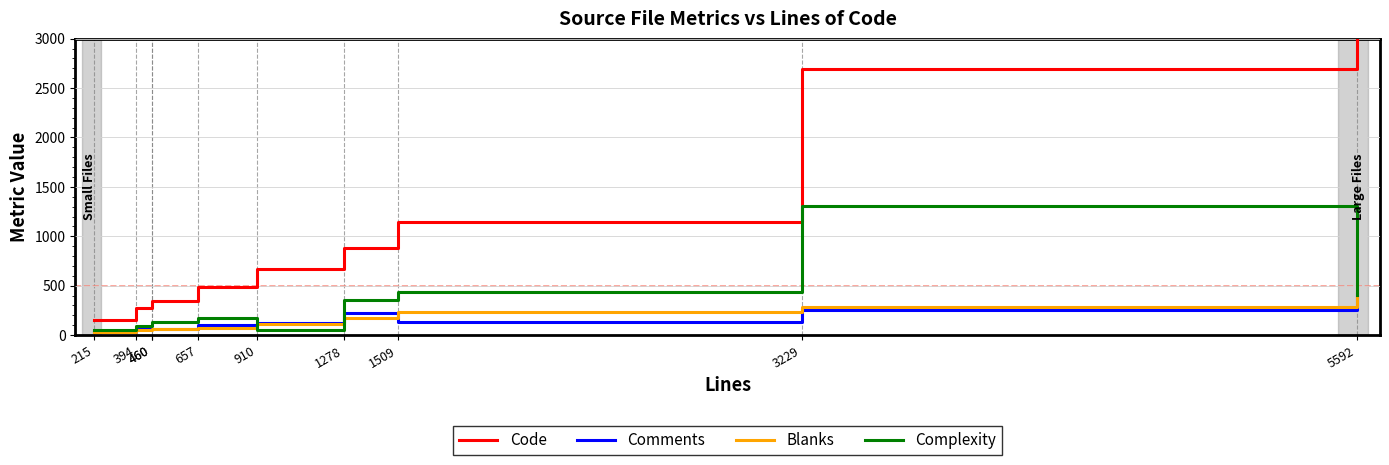

What is the value of the Complexity point at the 9th from the left?

1302